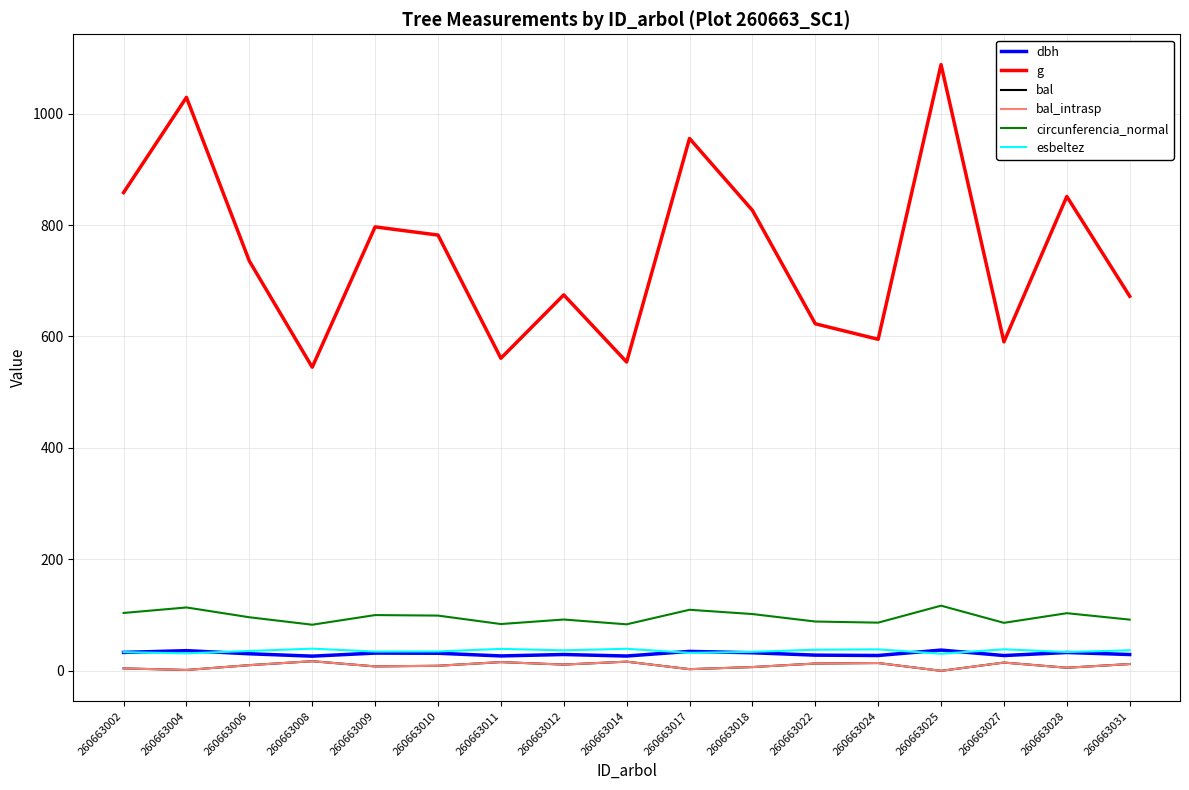

Is this an area chart (filled region under the line)?

No